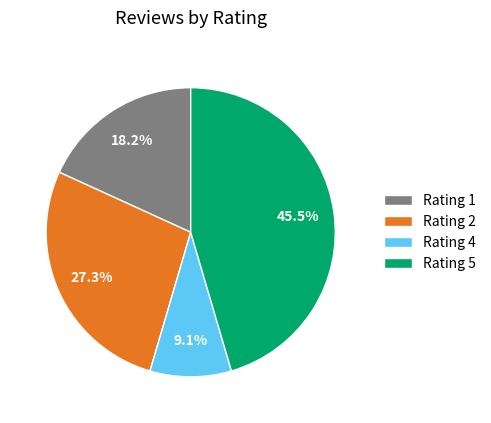

To the nearest percent, what is the difference between the Rating 1 and Rating 5 slice percentages?

27%